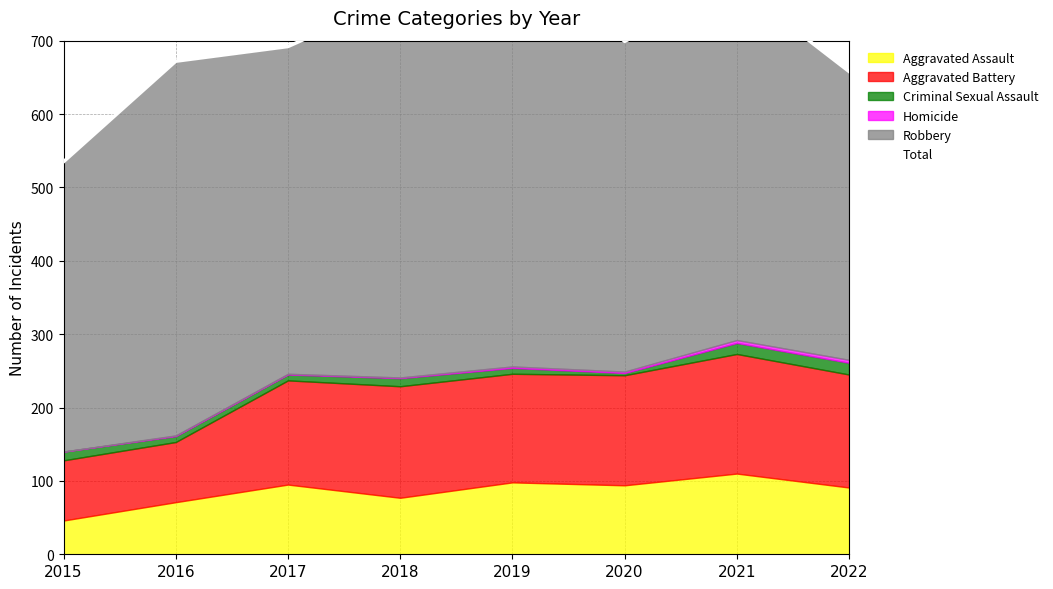

What is the average value?

705